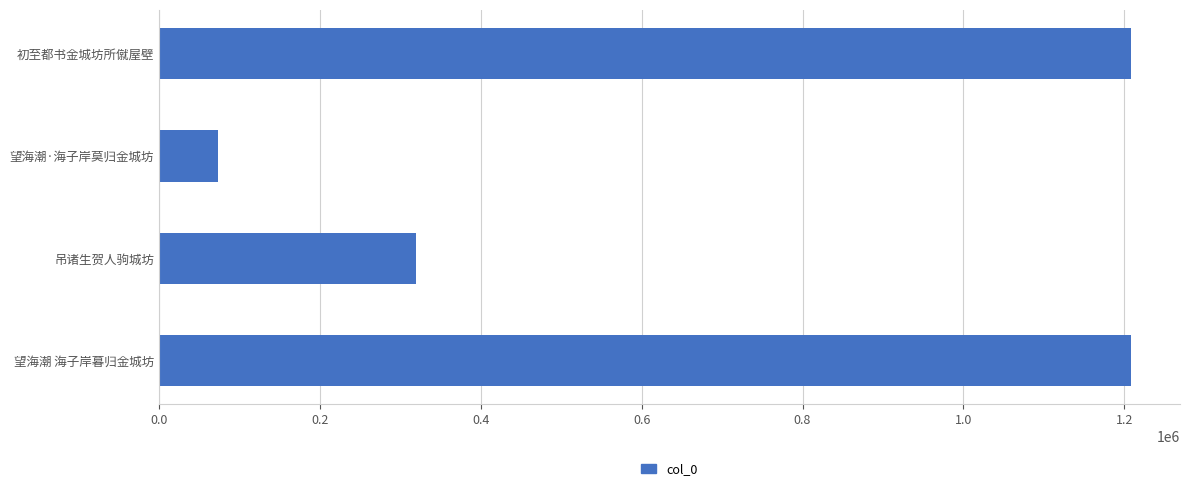

What is the minimum value shown in the chart?

73493